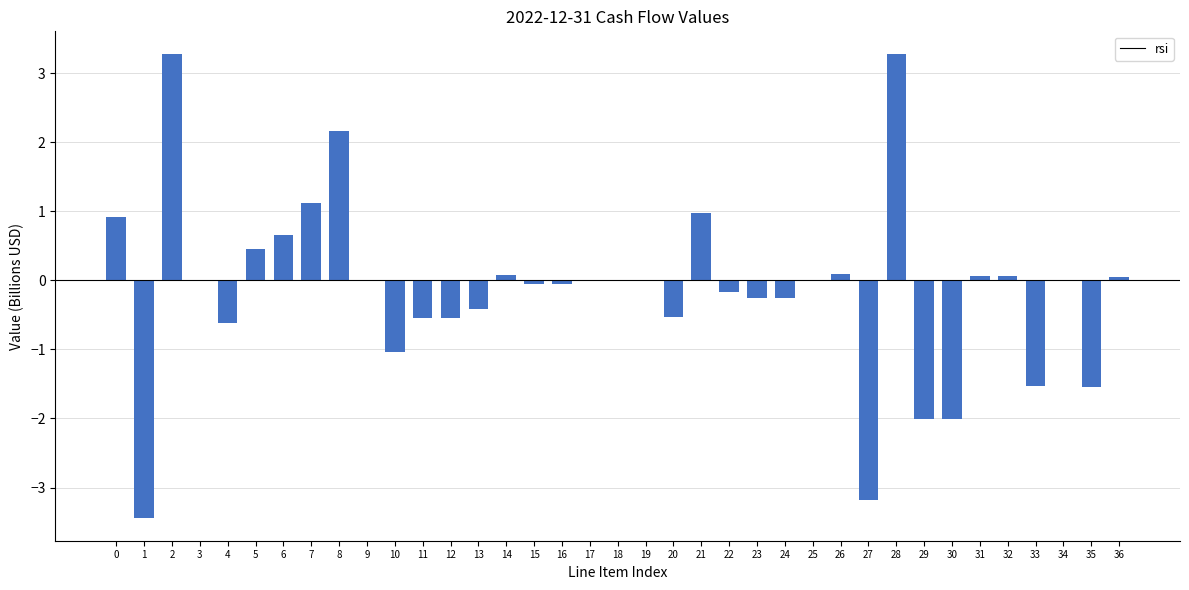

What is the sum of all values?

-5.0